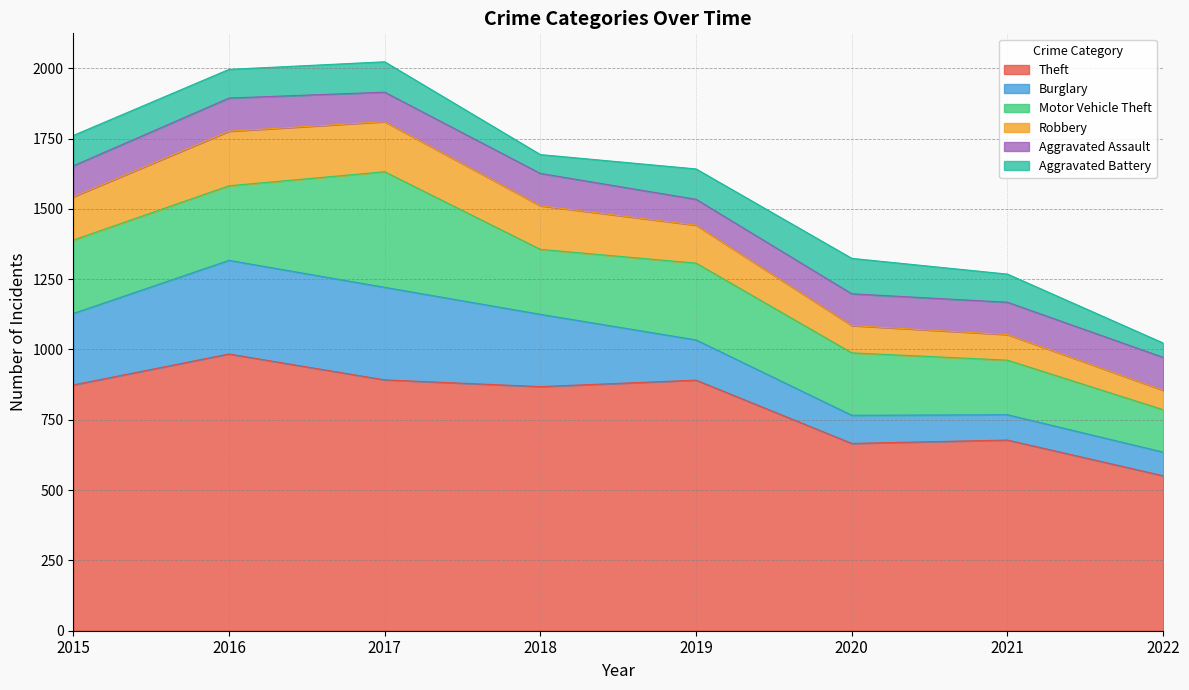

True or false: Burglary has more than 0 interior local peaks.

True